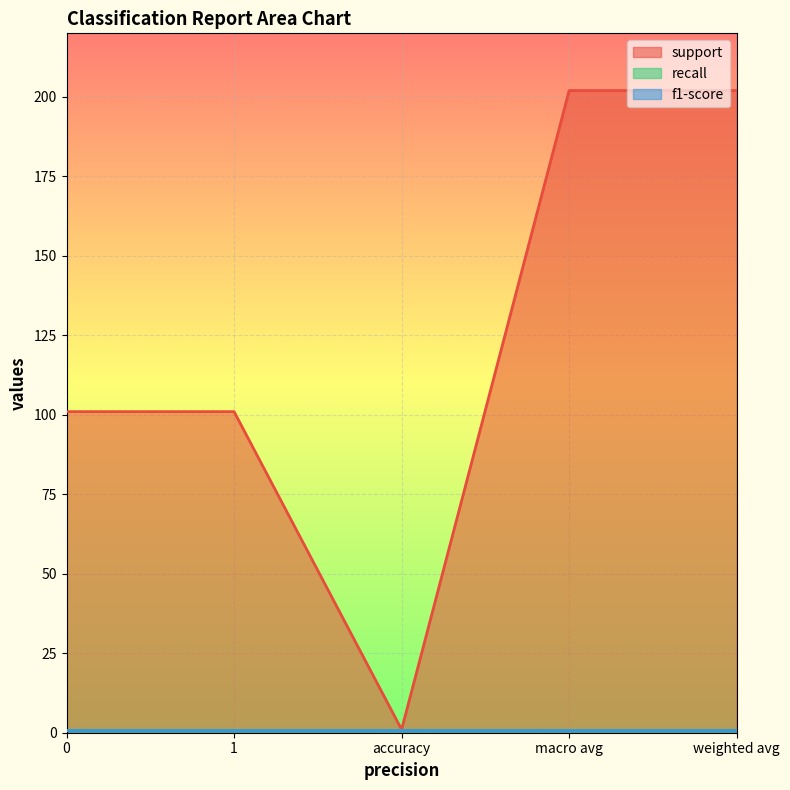

What is the value of the f1-score point at the 3rd from the left?

1